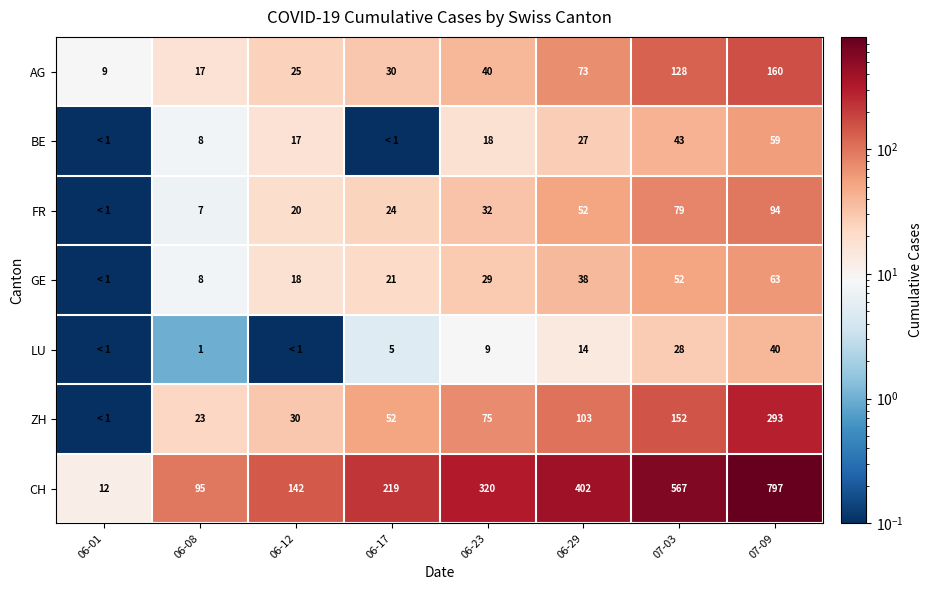

How many data points in CH are less than 320?

4